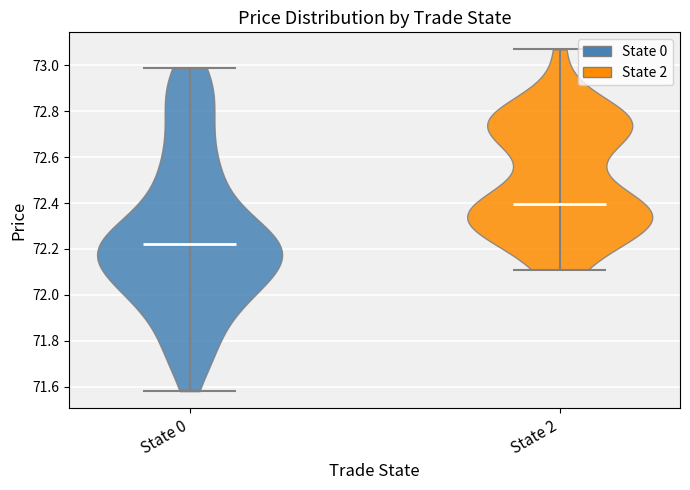

Reading left to right, read every violin against the y-axis: where its median line is, and the lowest and highest points it reaches. The values are not printed on the chart, so give them approximately, as read against the axis.

State 0: median line 72.22, lowest point 71.58, highest point 73.00
State 2: median line 72.40, lowest point 72.12, highest point 73.08